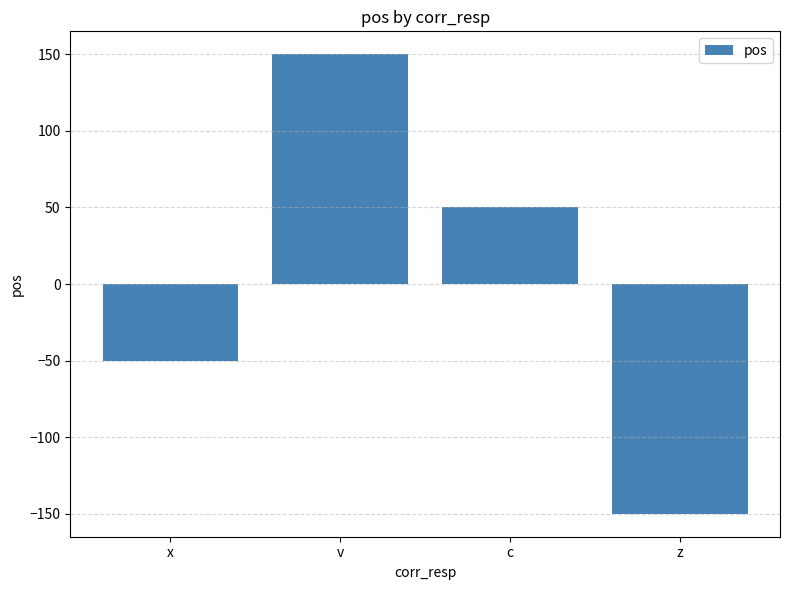

Reading left to right, transcribe all the data shown in this chart.

-50	150	50	-150